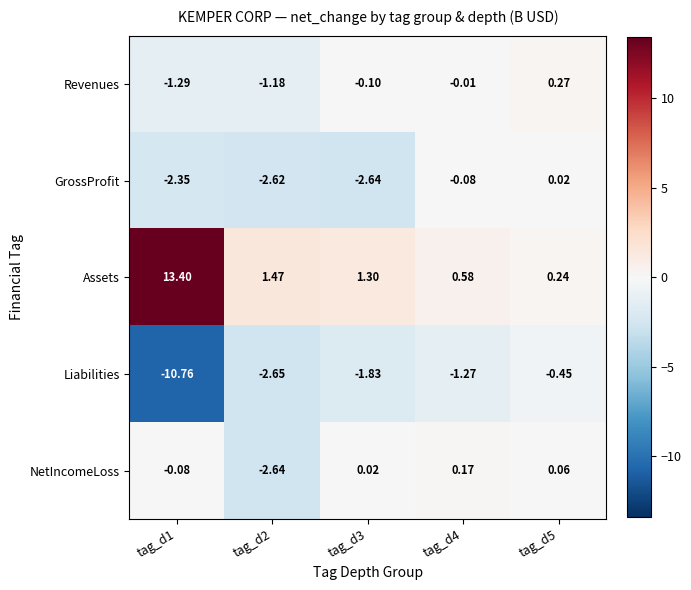

Which series has the largest total across all categories?

Assets